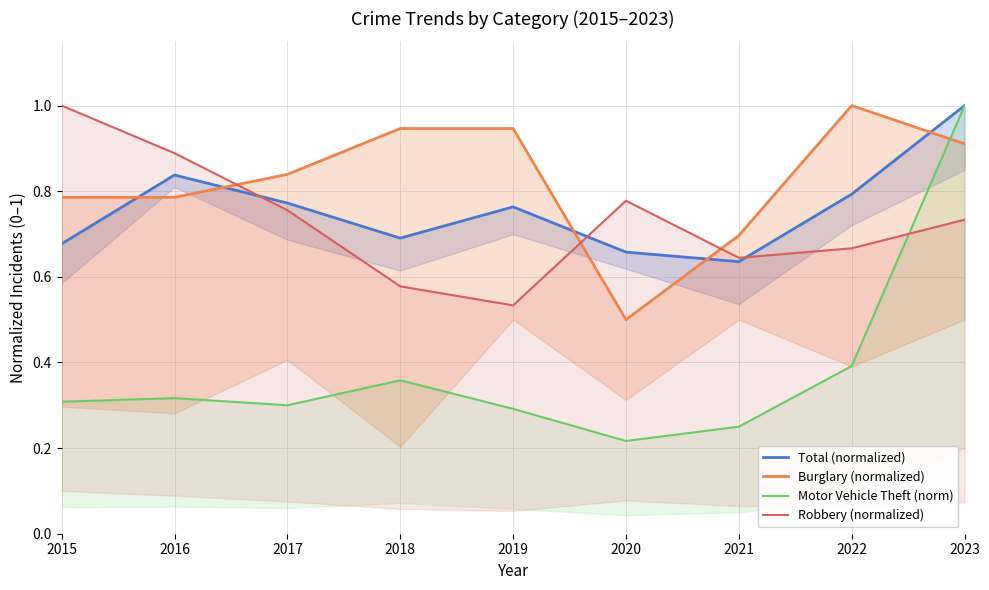

Is this an area chart (filled region under the line)?

No